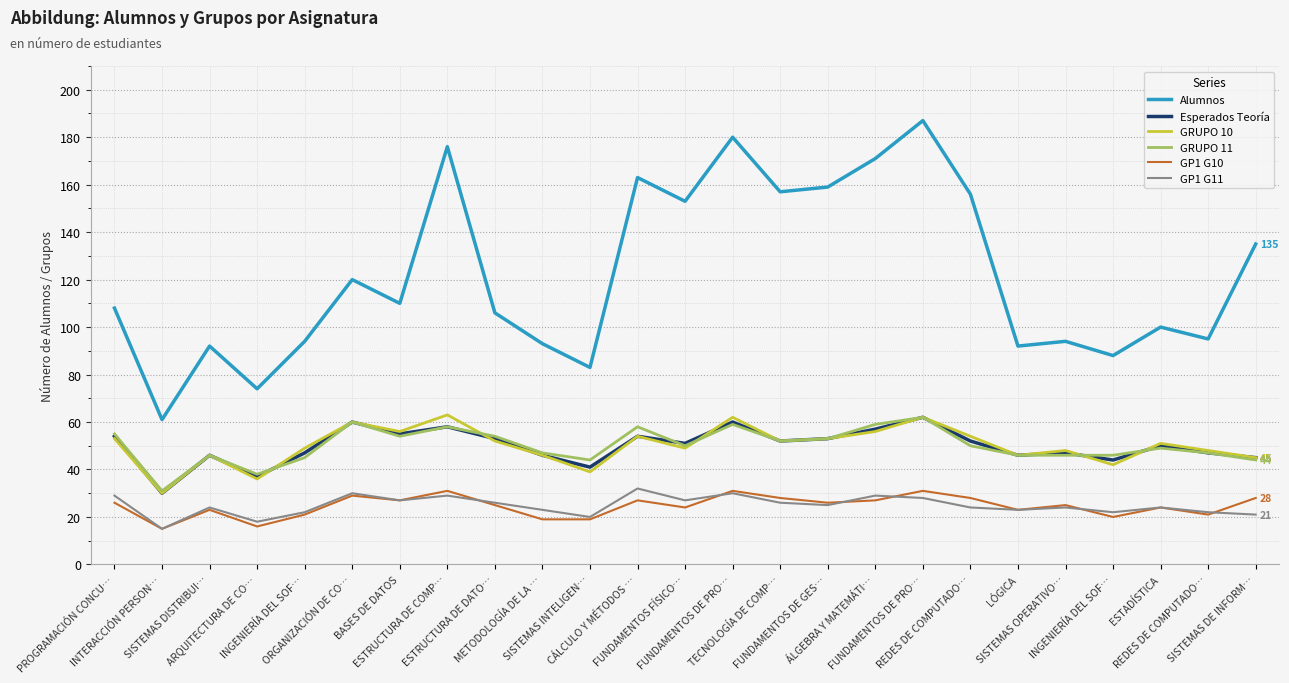

At which label does GRUPO 11 first exceed 50?

PROGRAMACIÓN CONCU…